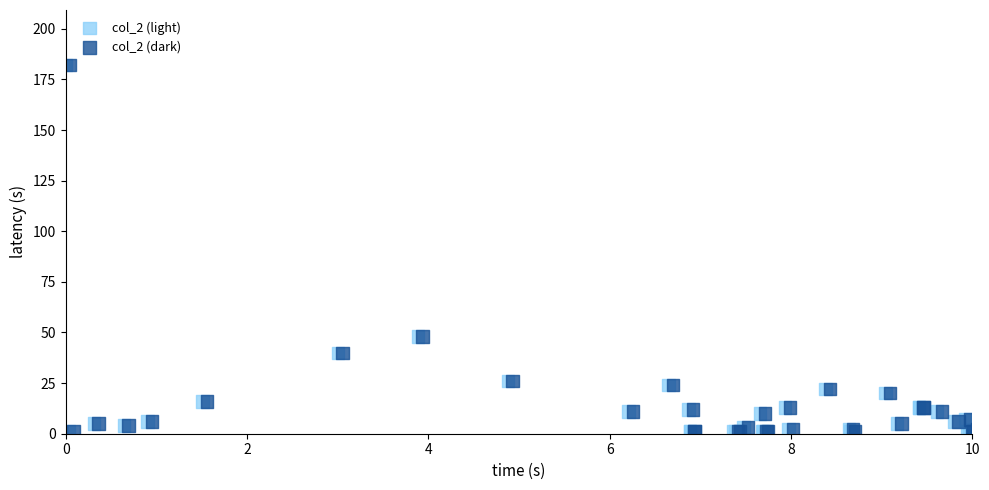

What are all the series names shown in the legend?

col_2 (light), col_2 (dark)